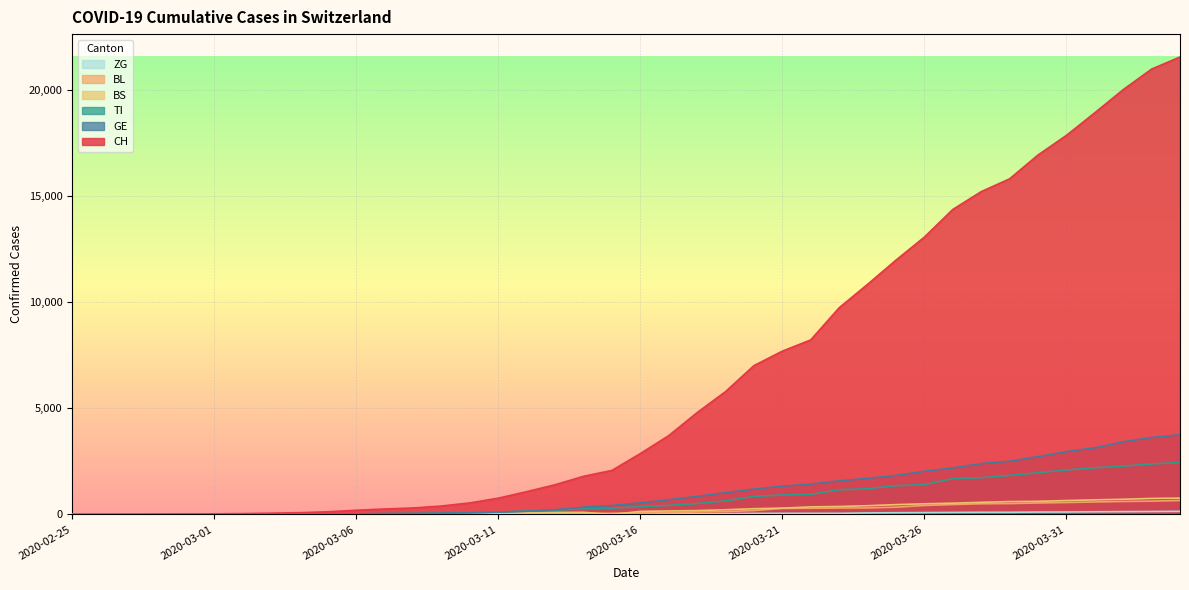

What is the difference between the maximum and second lowest values in the GE series?

3752